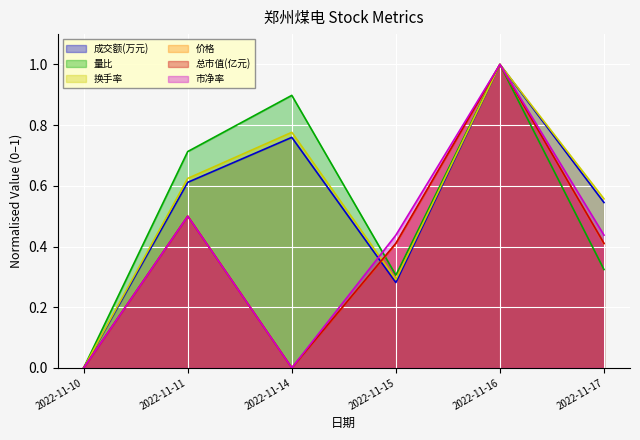

Between 2022-11-11 and 2022-11-14, which is larger?

2022-11-14